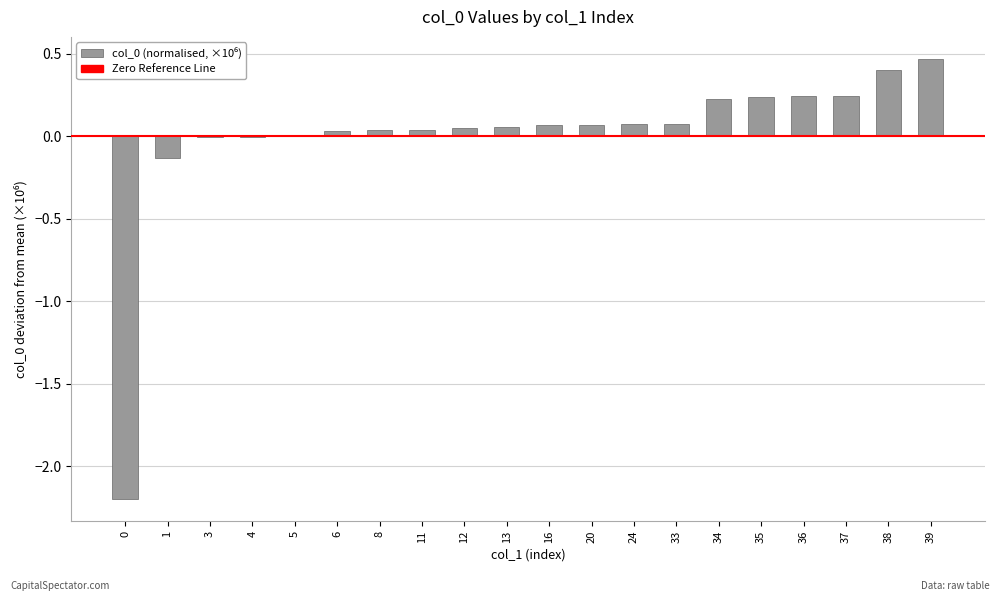

Count the number of data series in this chart.

1